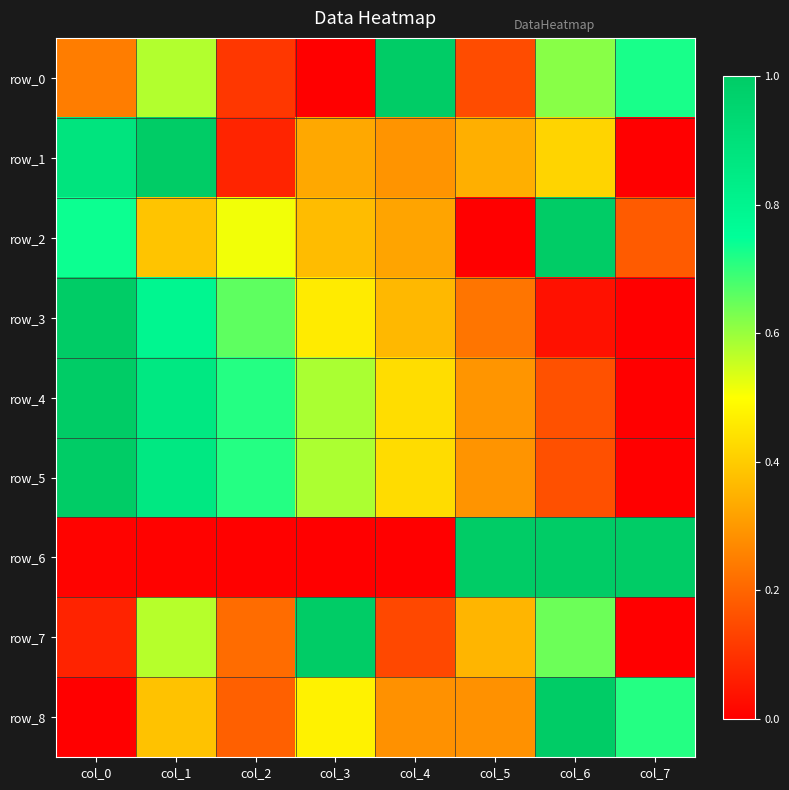

The row_7 series shows 0.1 at col_4. True or false?

True